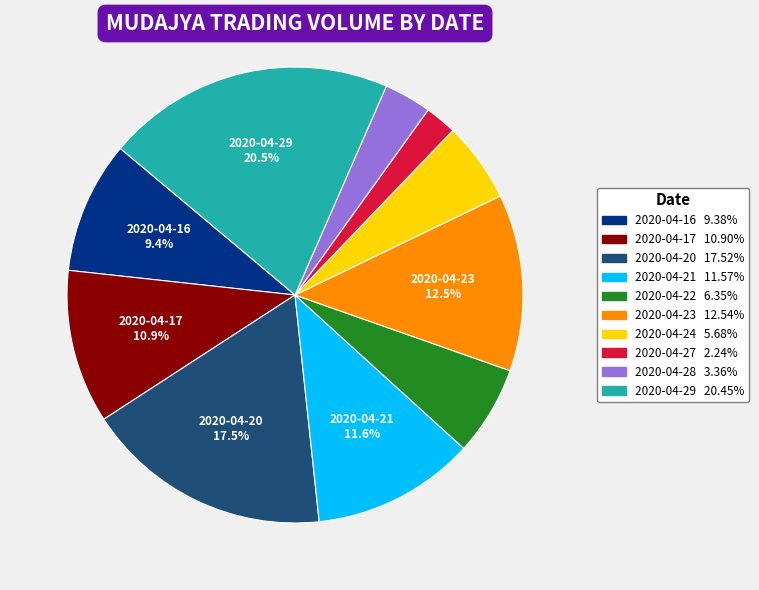

Does any single category account for the majority?

No